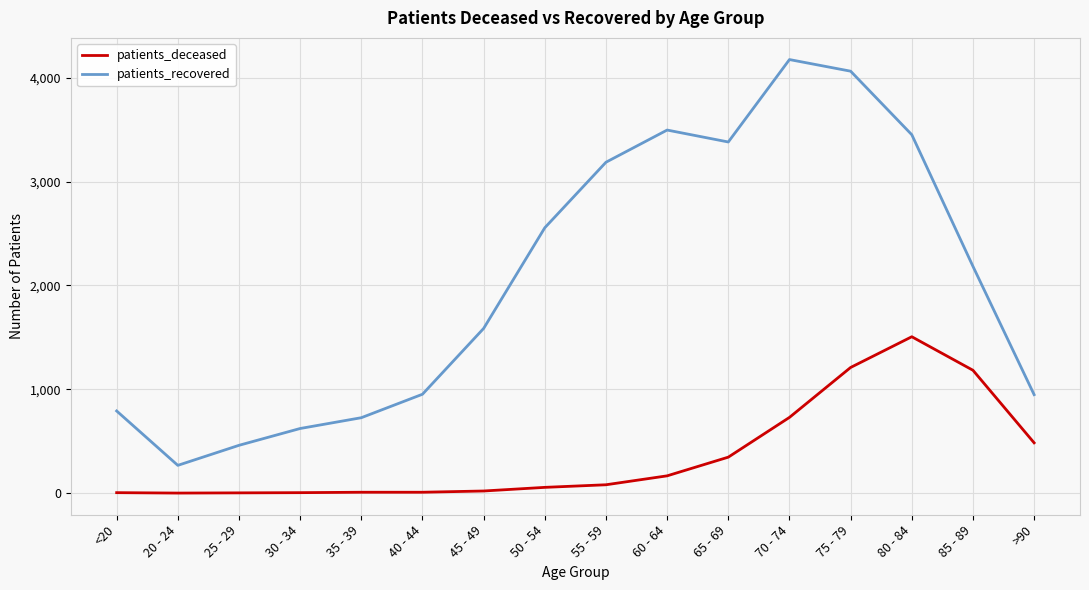

At which label is patients_deceased closest to 753?

70 - 74